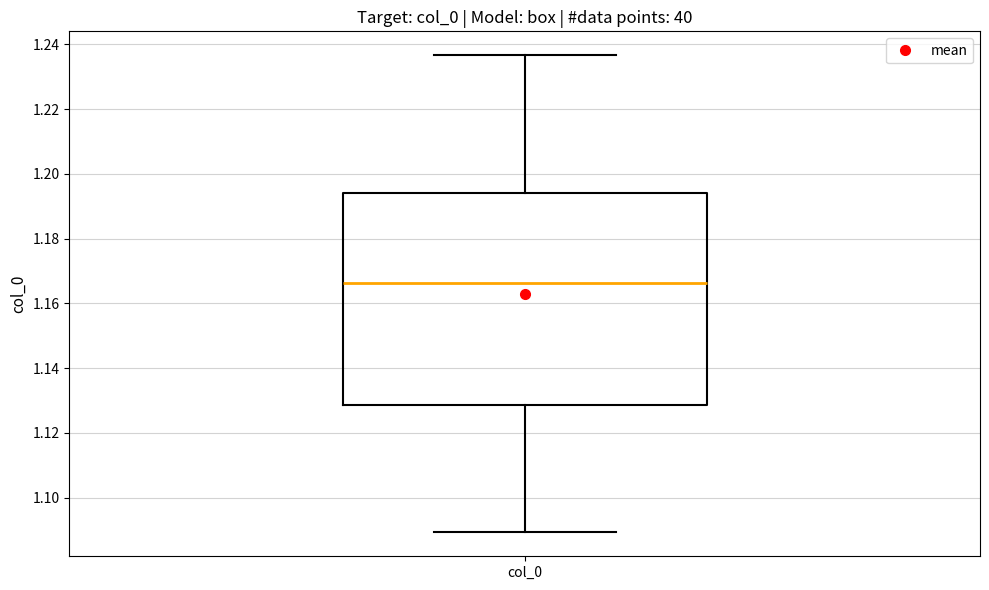

Read this box plot against the y-axis: the position of the median line, the range covered by the box, and the ends of both whiskers. The values are not printed on the chart, so give them approximately, as read against the axis.

median 1.166, box 1.128 to 1.194, whiskers 1.090 to 1.236